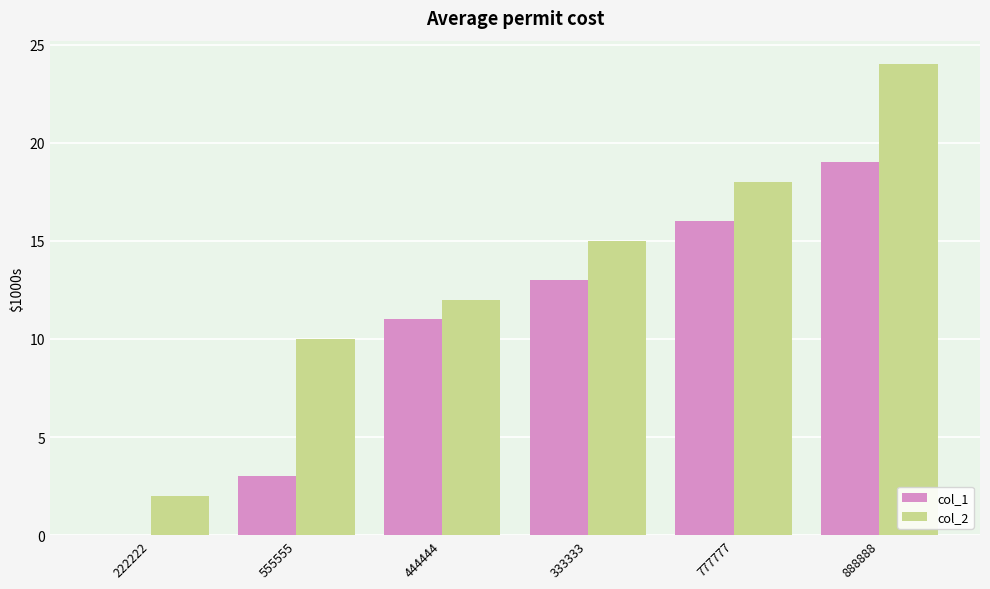

What is the difference between the col_2 values at 333333 and 777777?

3